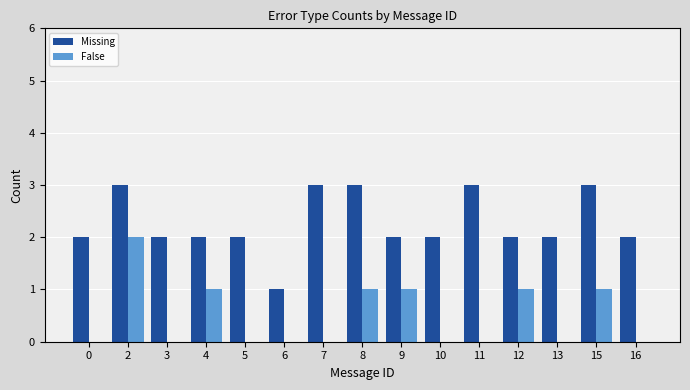

What is the highest value of the Missing series?

3